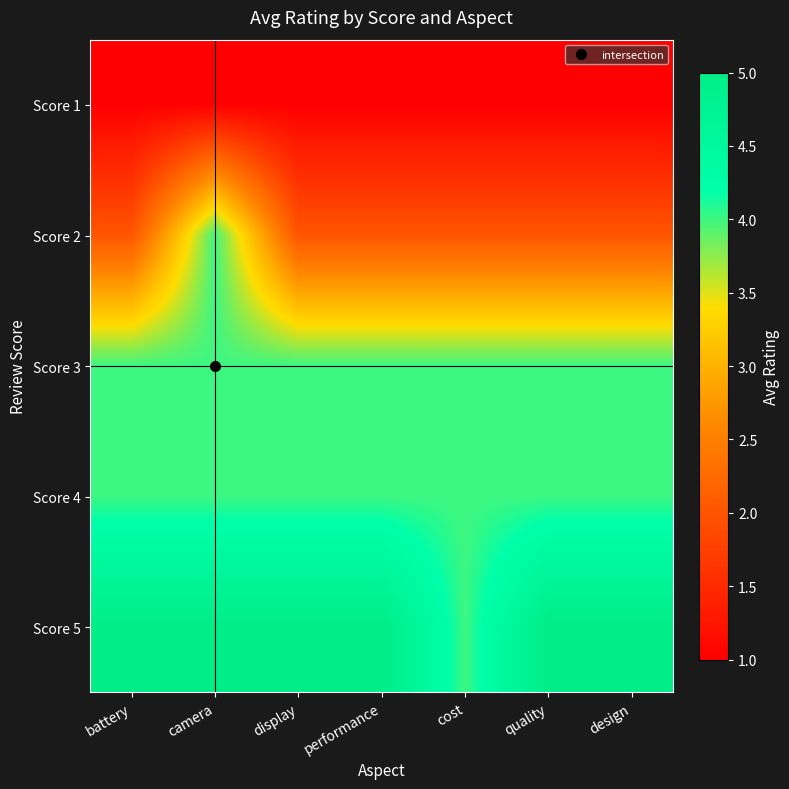

At which category is the sum across all series the highest?

camera